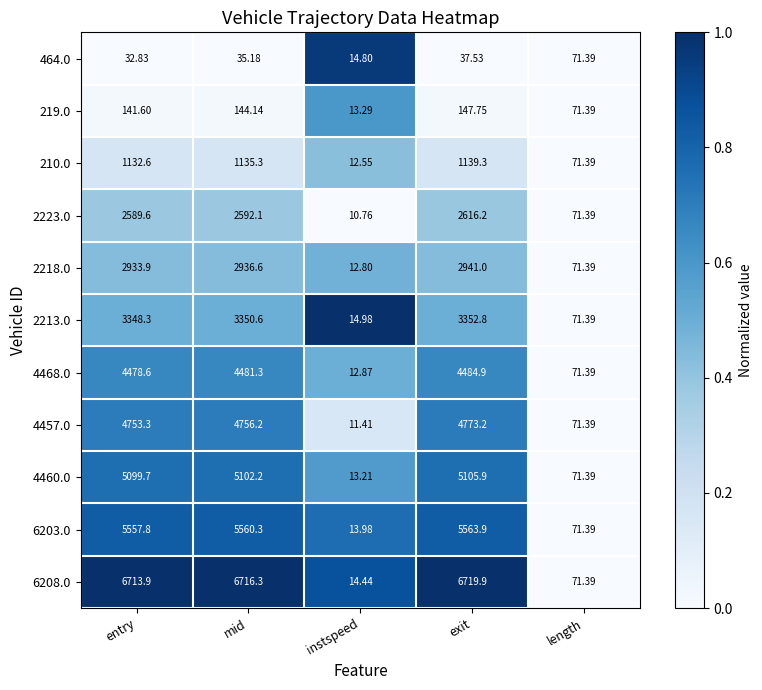

Is the value of 210.0 at length greater than the value of 2223.0 at entry?

No